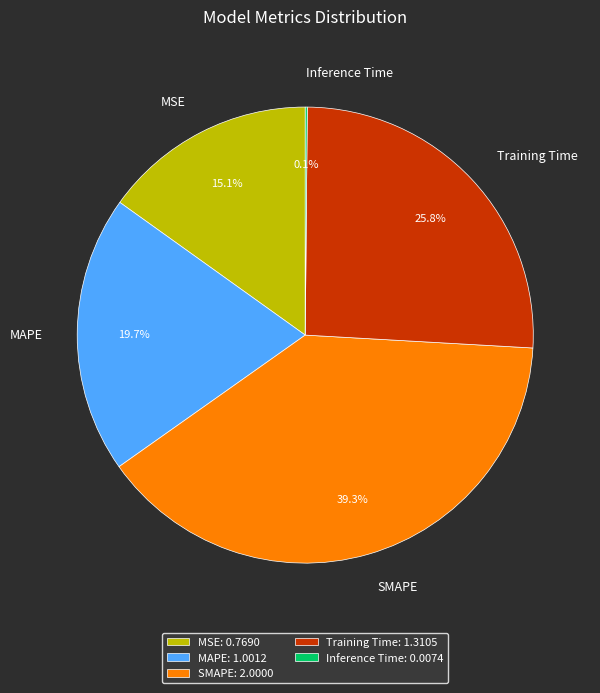

Which has a higher value, MAPE or SMAPE?

SMAPE